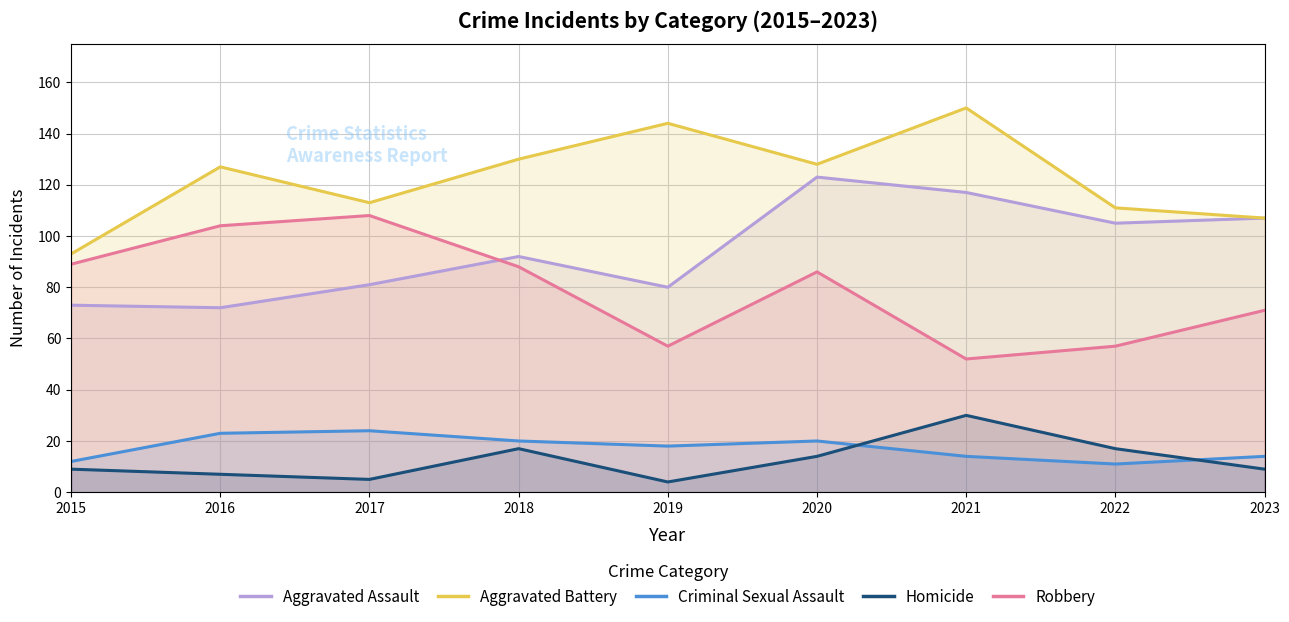

How many data points in Homicide are above 9?

4